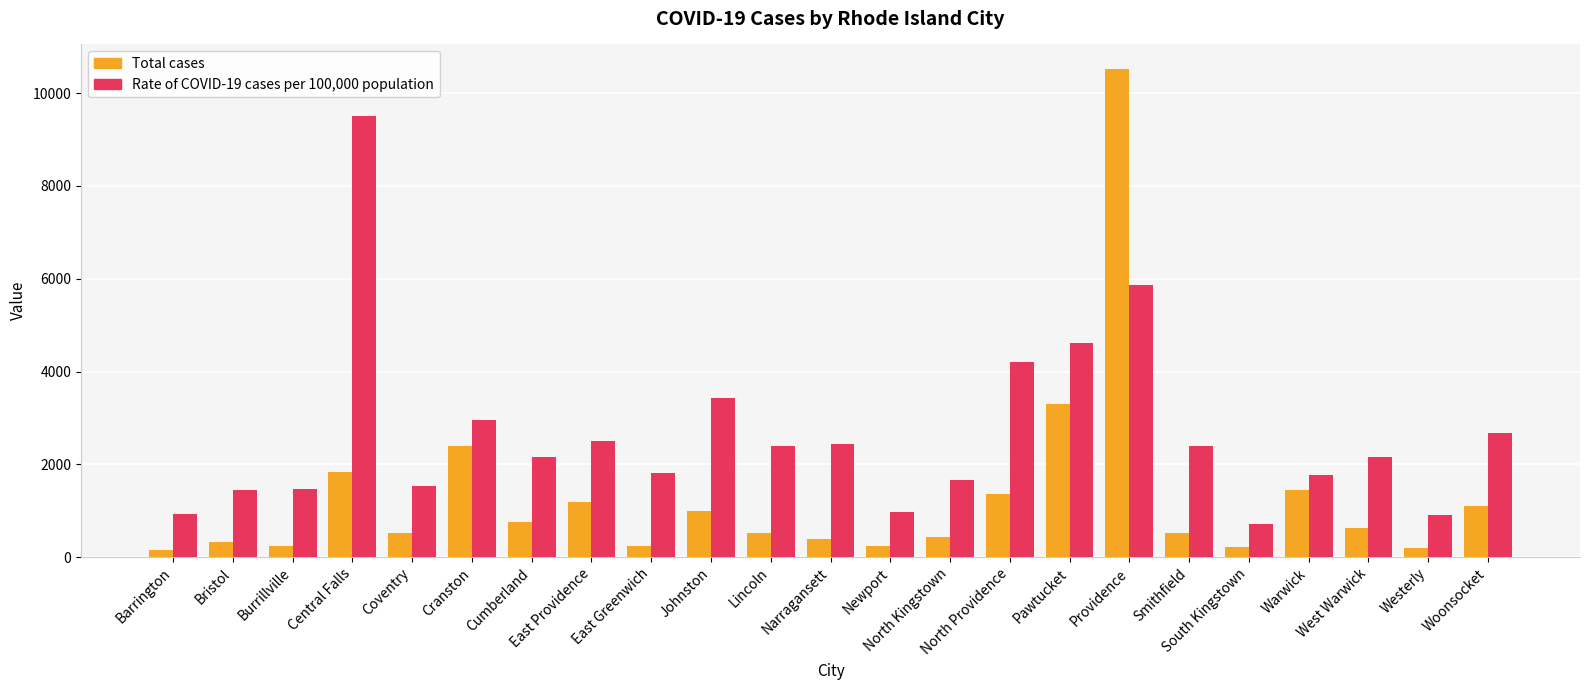

The Rate of COVID-19 cases per 100,000 population series shows 2502 at East Providence. True or false?

True